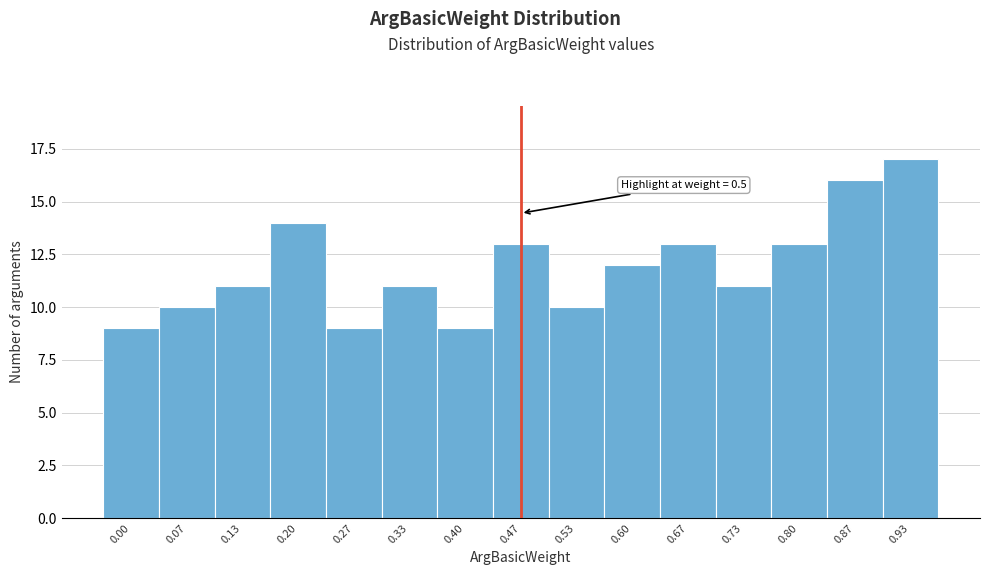

Reading right to left, transcribe all the data shown in this chart.

17	16	13	11	13	12	10	13	9	11	9	14	11	10	9